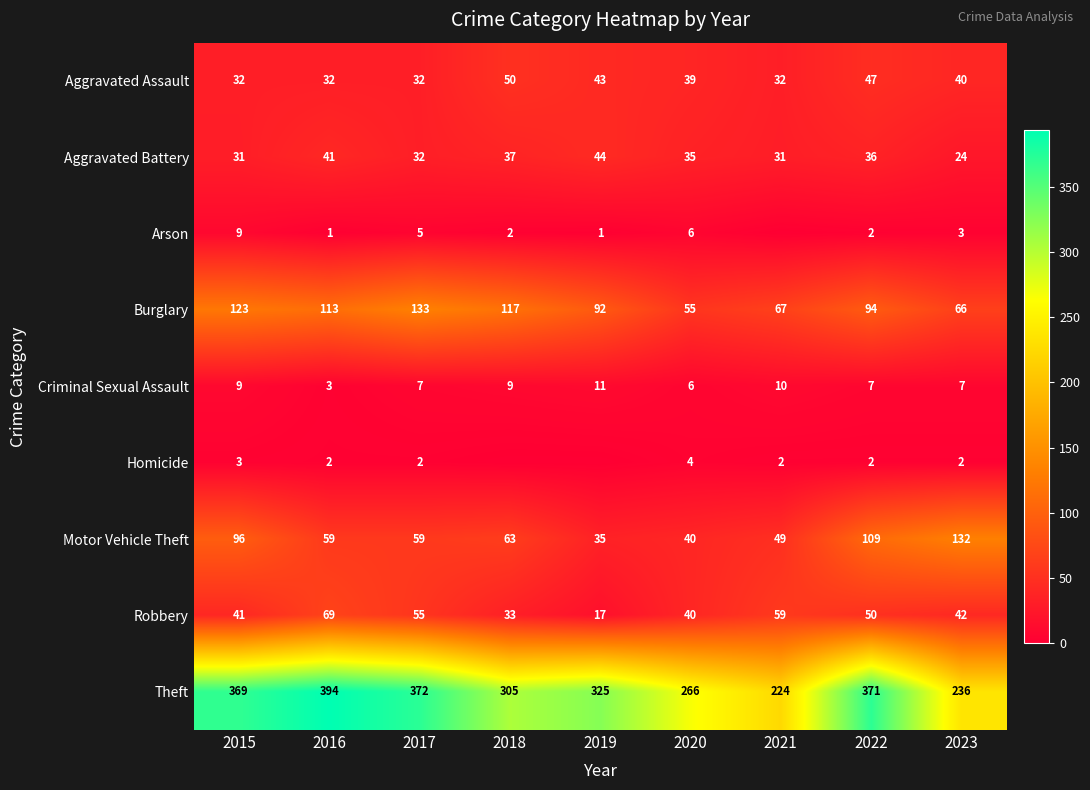

The Theft series shows 133 at 2023. True or false?

False